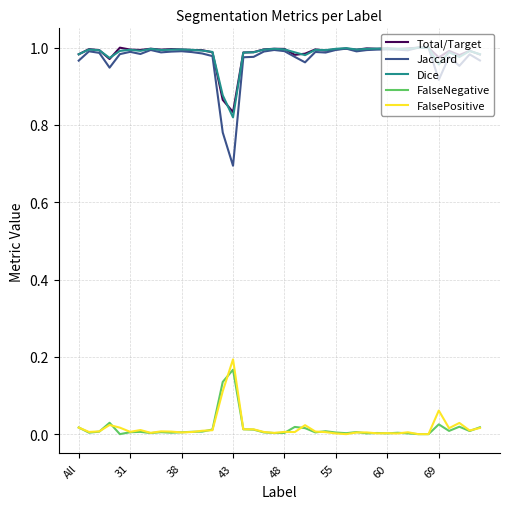

True or false: FalsePositive and Total/Target cross at least once.

False